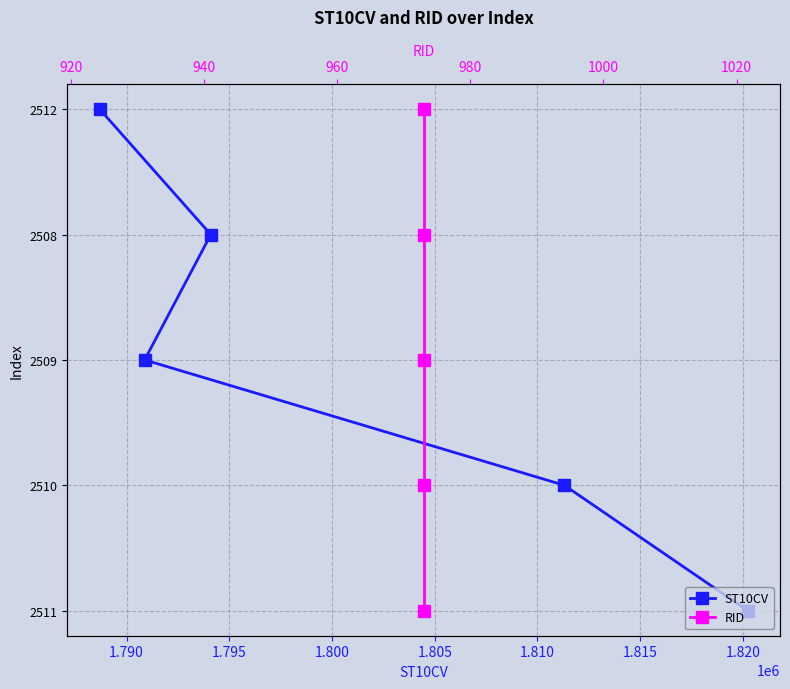

Count the number of categories in the chart.

5